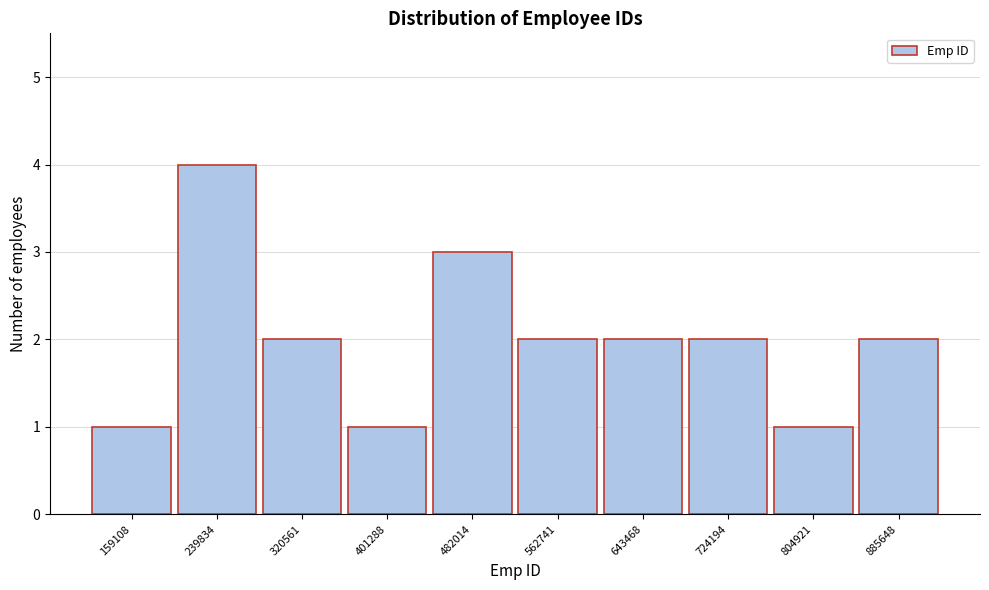

Reading left to right, extract all data points from this chart.

159108=1	239834=4	320561=2	401288=1	482014=3	562741=2	643468=2	724194=2	804921=1	885648=2